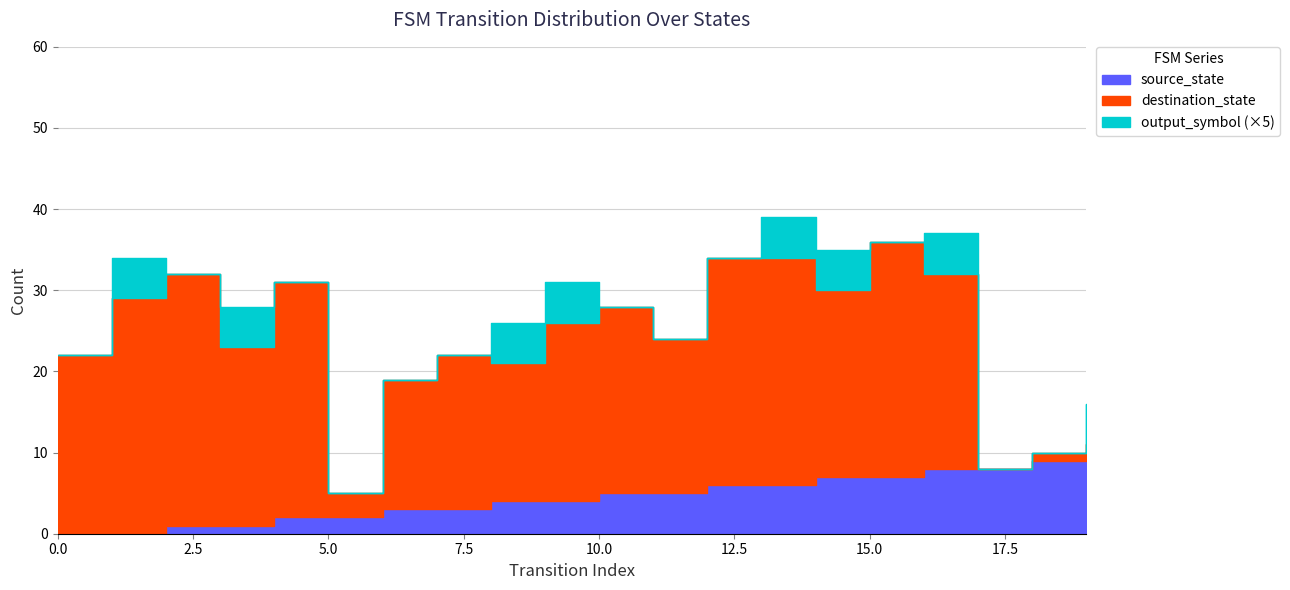

Which label corresponds to the largest value in the chart?

2